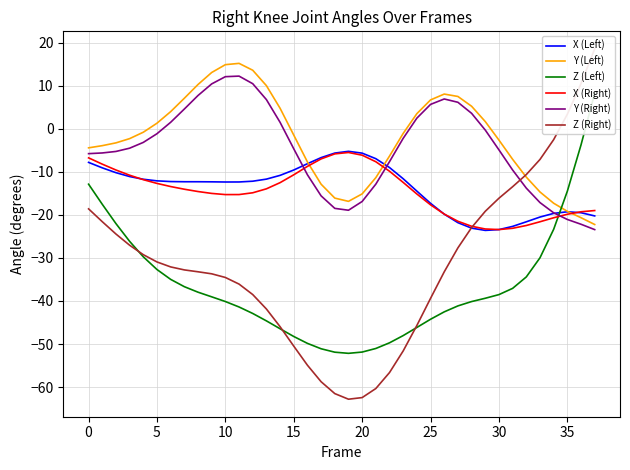

How many values in Y (Left) are above zero?

16